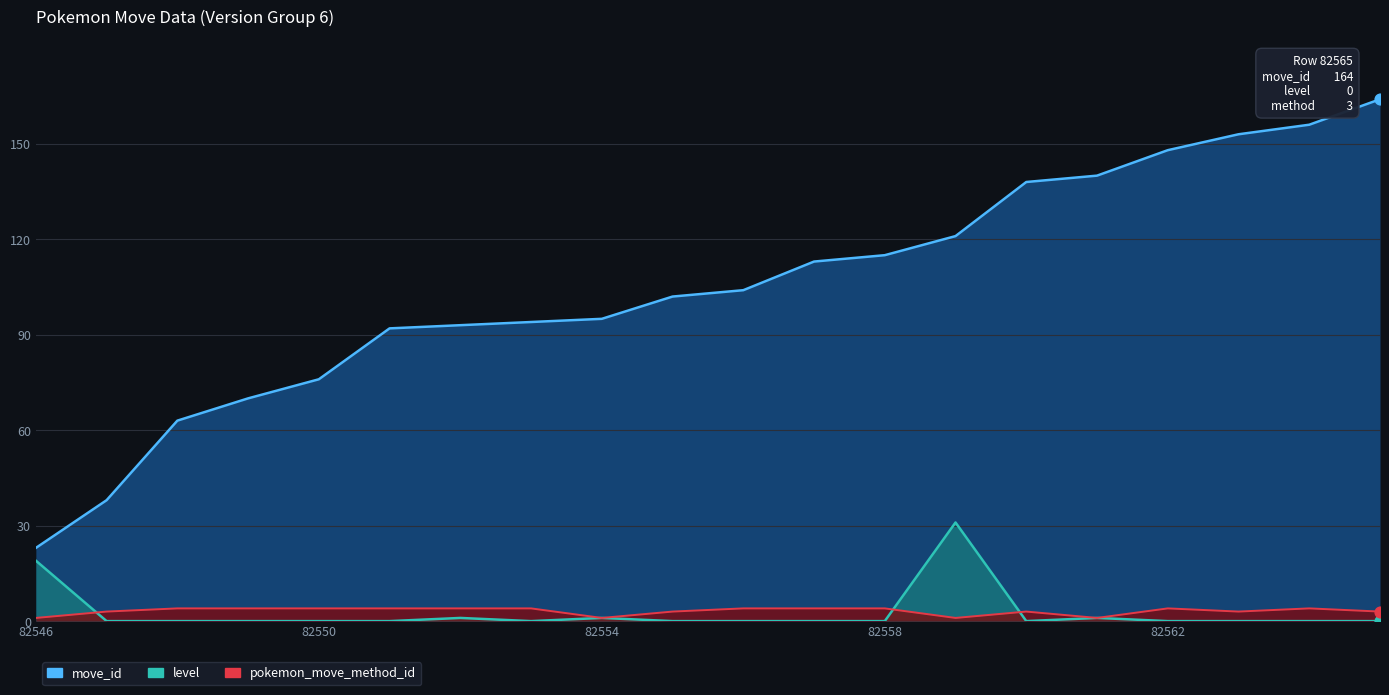

Which series has the largest Y range (max minus min)?

move_id